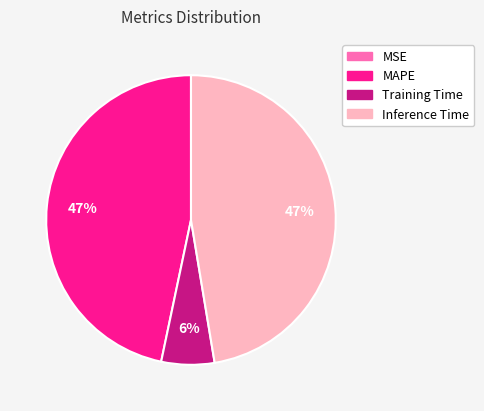

Combined, do Training Time and MAPE account for over 50%?

Yes